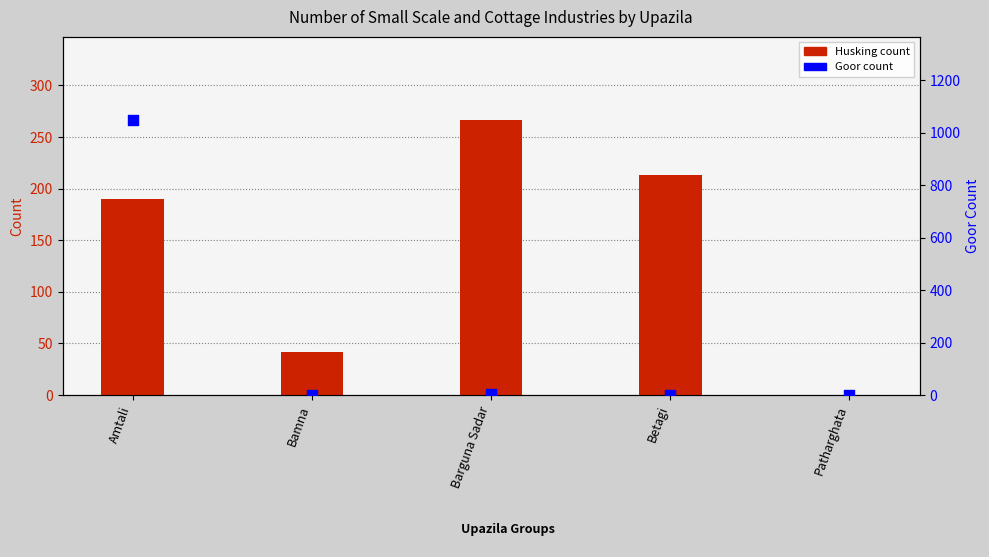

Which series has the largest Y range (max minus min)?

Goor